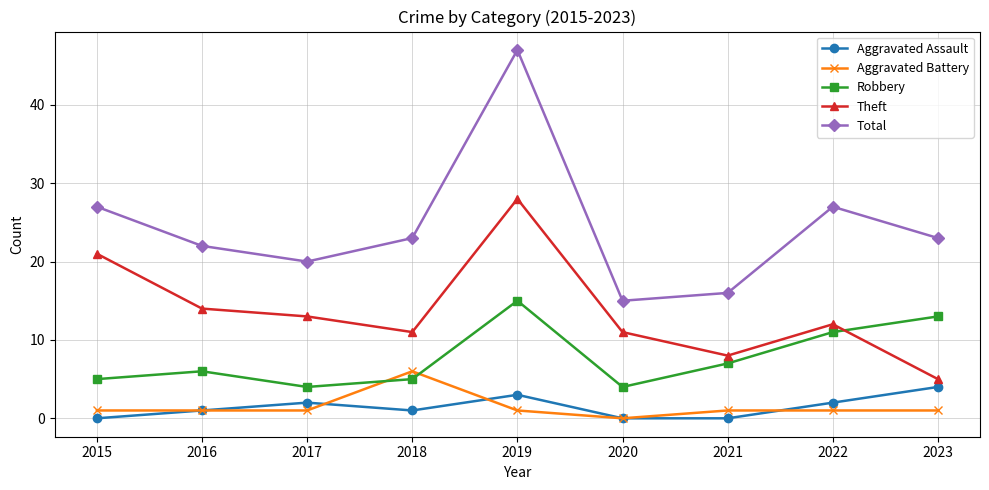

What is the sum of the Total values at 2017 and 2016?

42